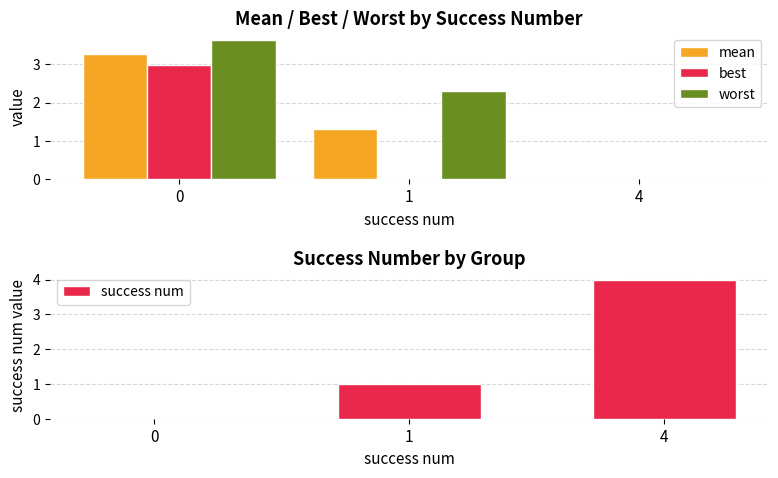

What value does the worst series have at 0?

3.6